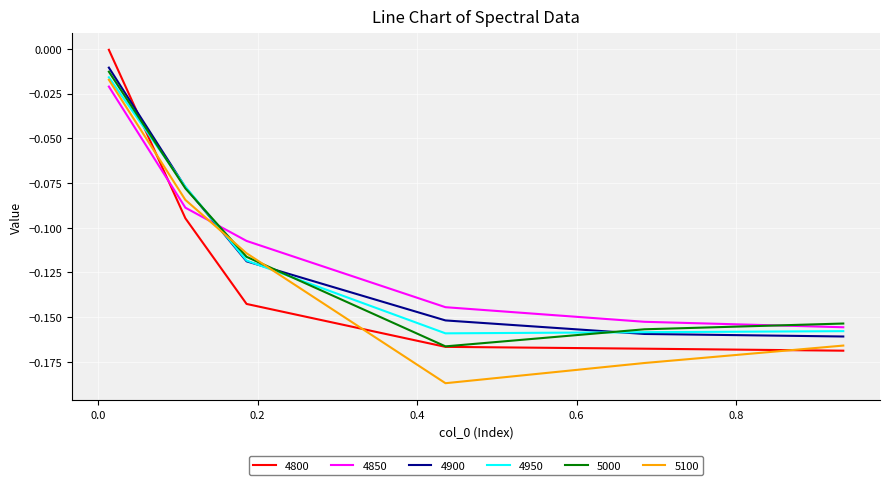

True or false: 4850 and 4800 intersect in this chart.

True